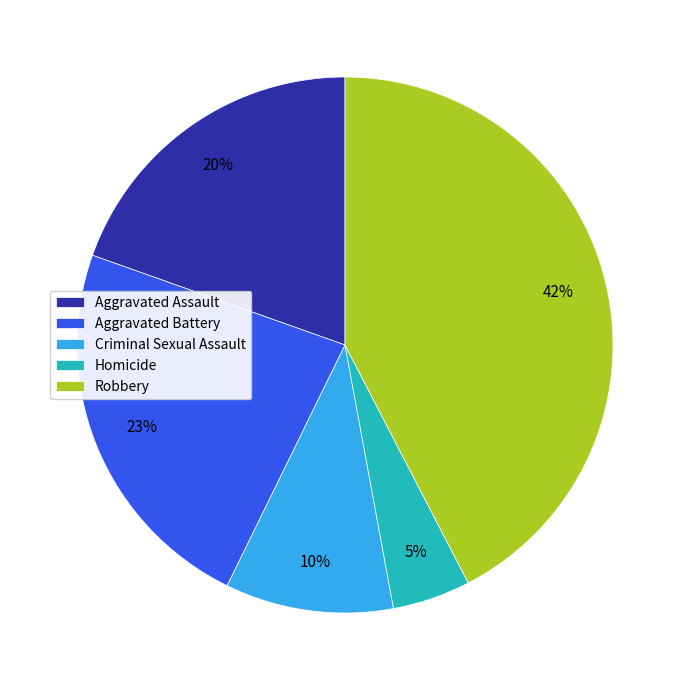

Is there a majority slice in this chart?

No